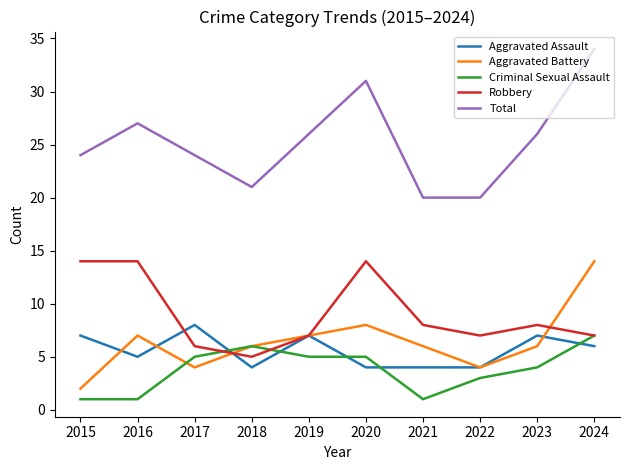

What is the average value of the Robbery series?

9